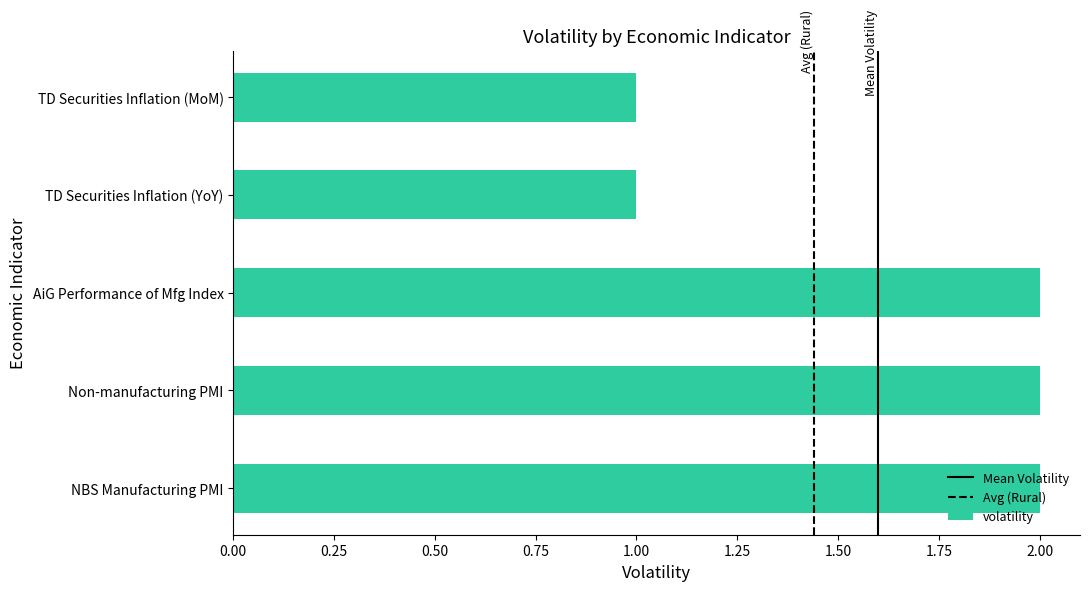

What is the sum of the values at TD Securities Inflation (MoM) and NBS Manufacturing PMI?

3